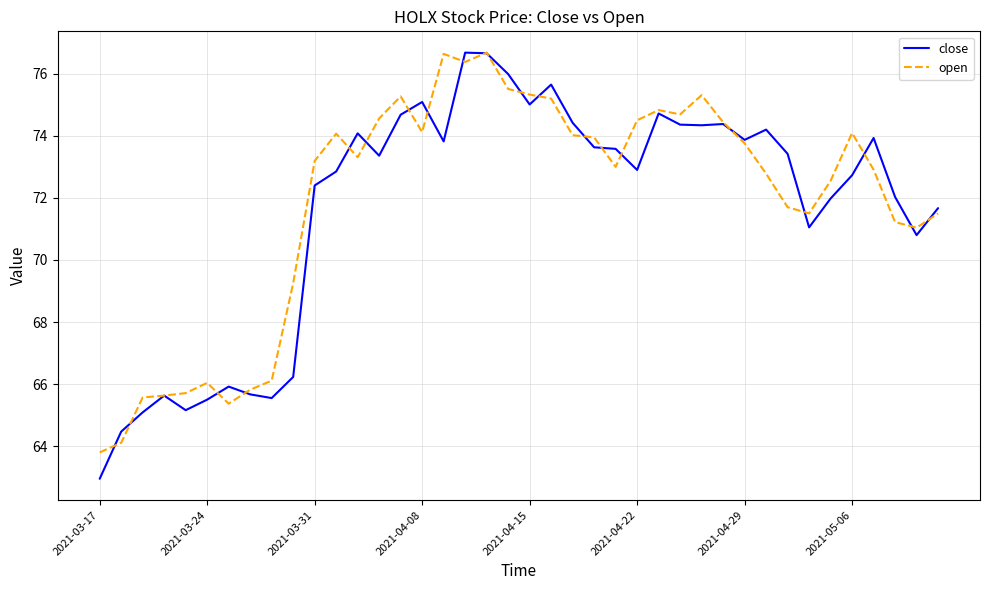

Which series has the largest range (max minus min)?

close